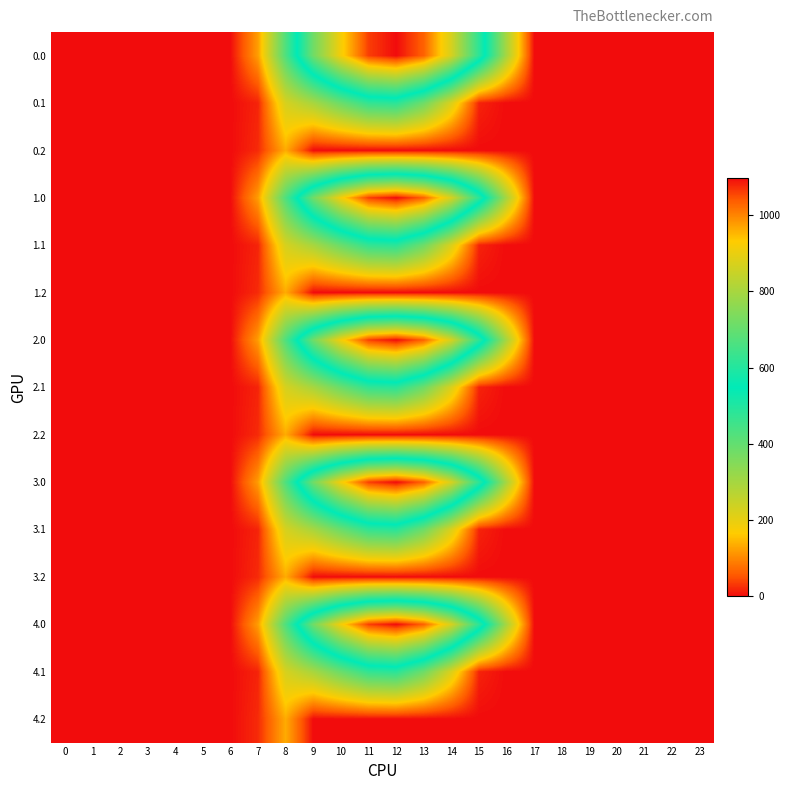

Rank the series by their maximum value, from lowest to highest.

0.2, 1.2, 2.2, 3.2, 4.2, 0.1, 1.1, 2.1, 3.1, 4.1, 0.0, 1.0, 2.0, 3.0, 4.0